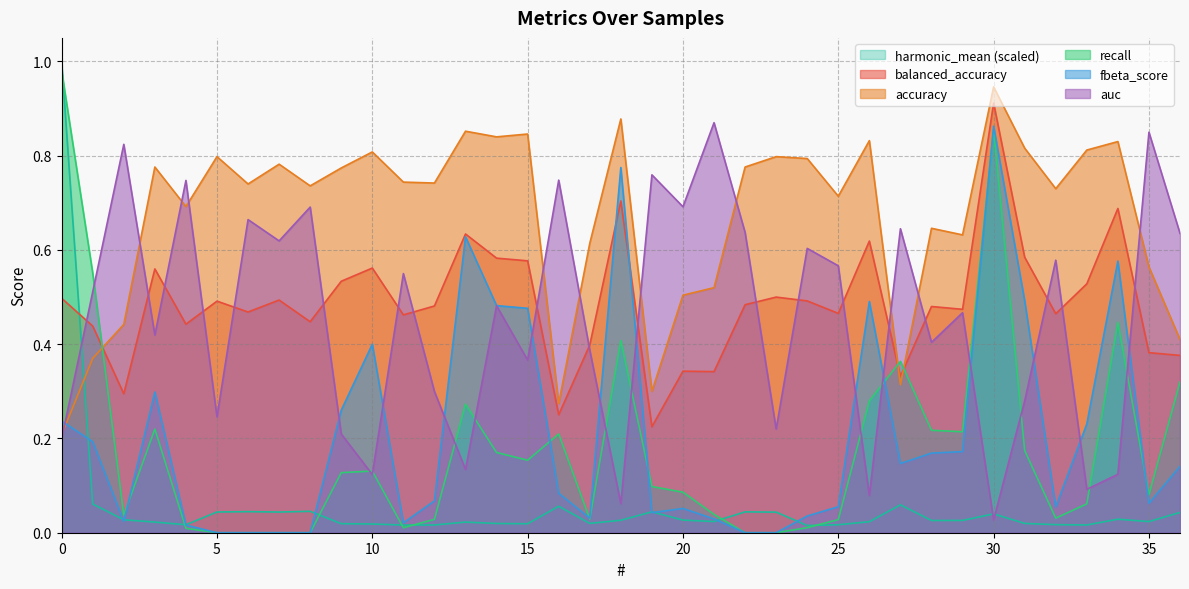

Which label corresponds to the smallest value in the chart?

5